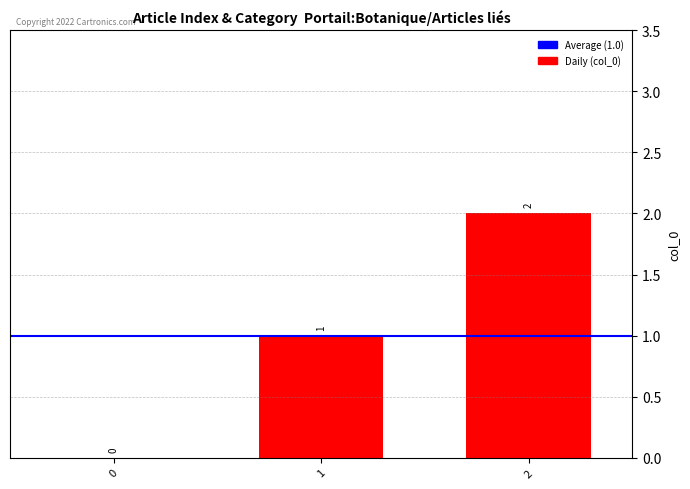

True or false: the data shows 2 at 2.

True